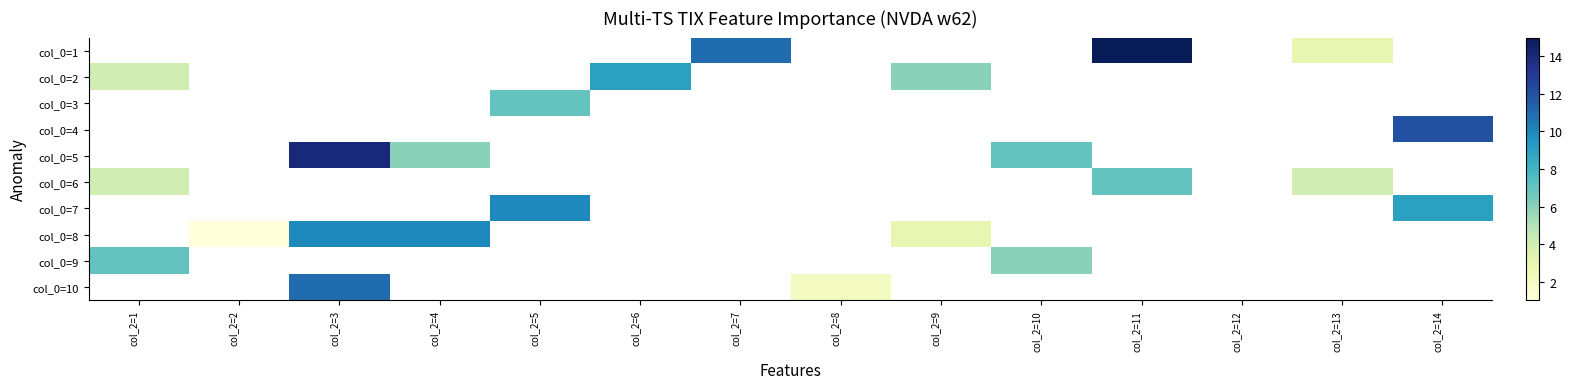

Which category has the lowest value in the col_0=2 series?

col_2=1